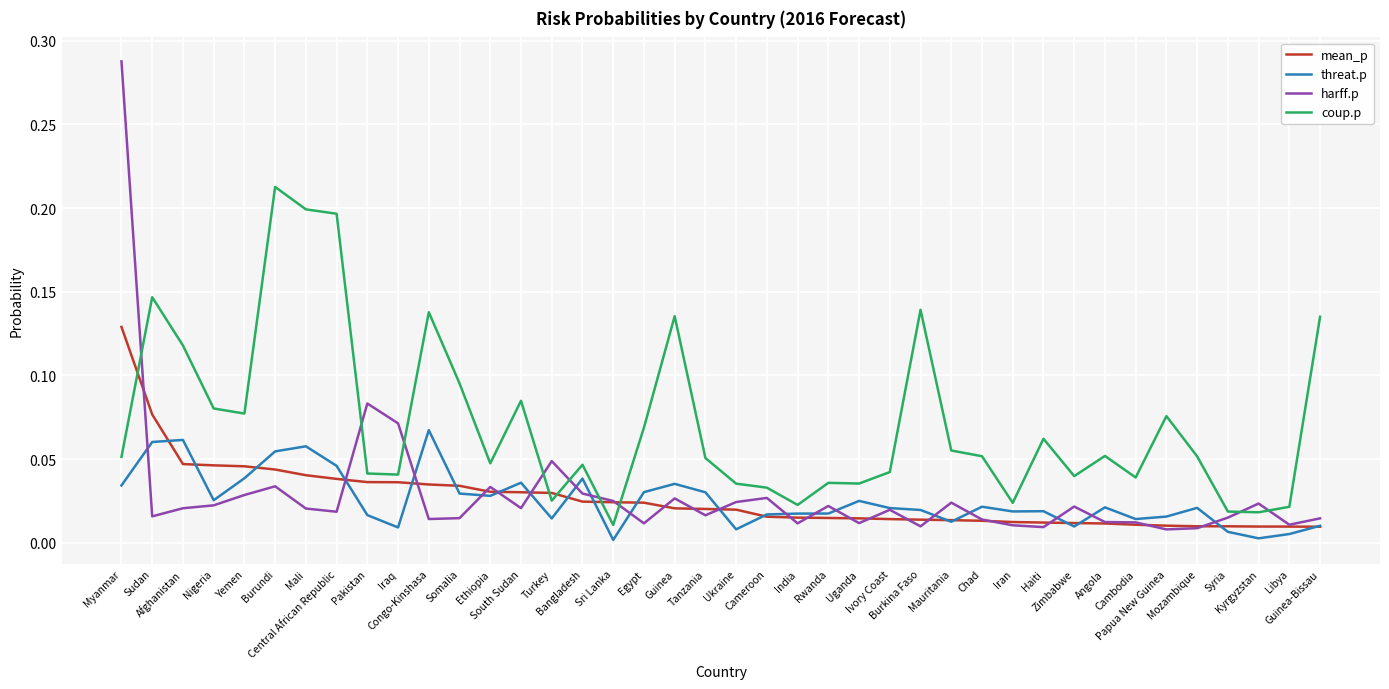

Which series has the largest total across all categories?

coup.p